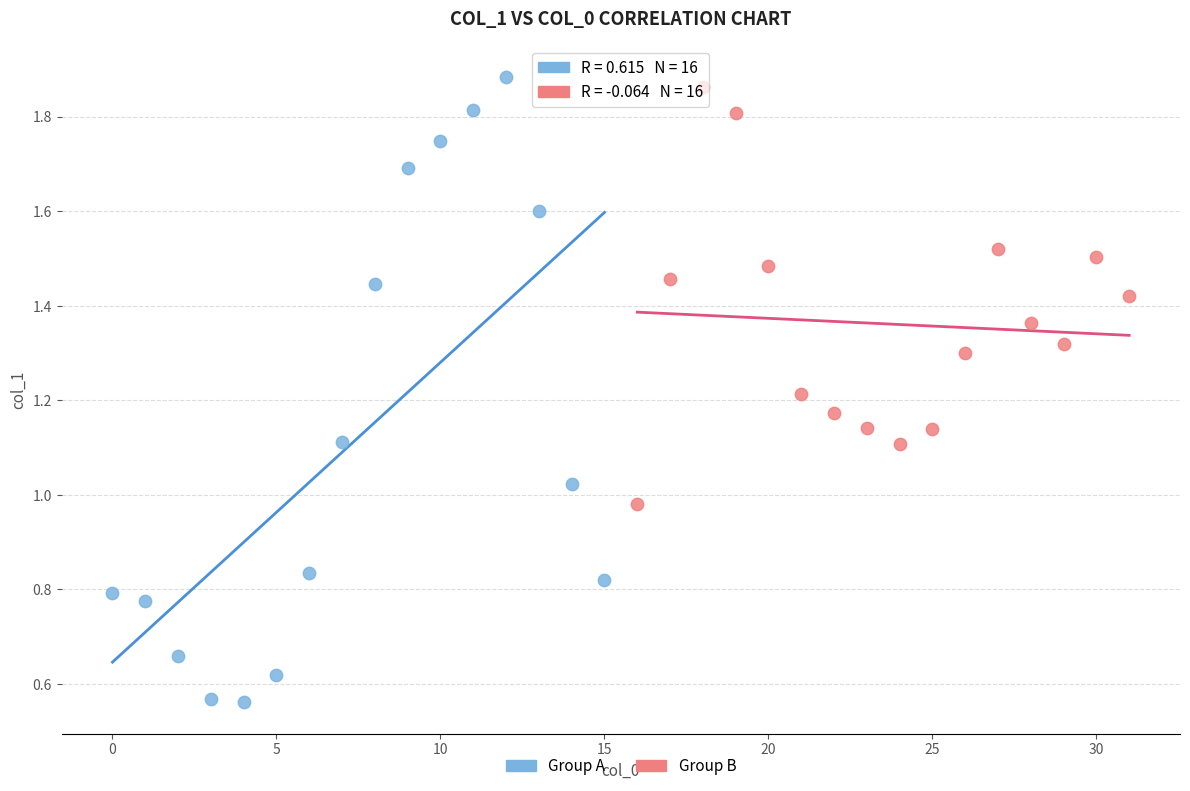

What are all the series names shown in the legend?

Group A, Group B